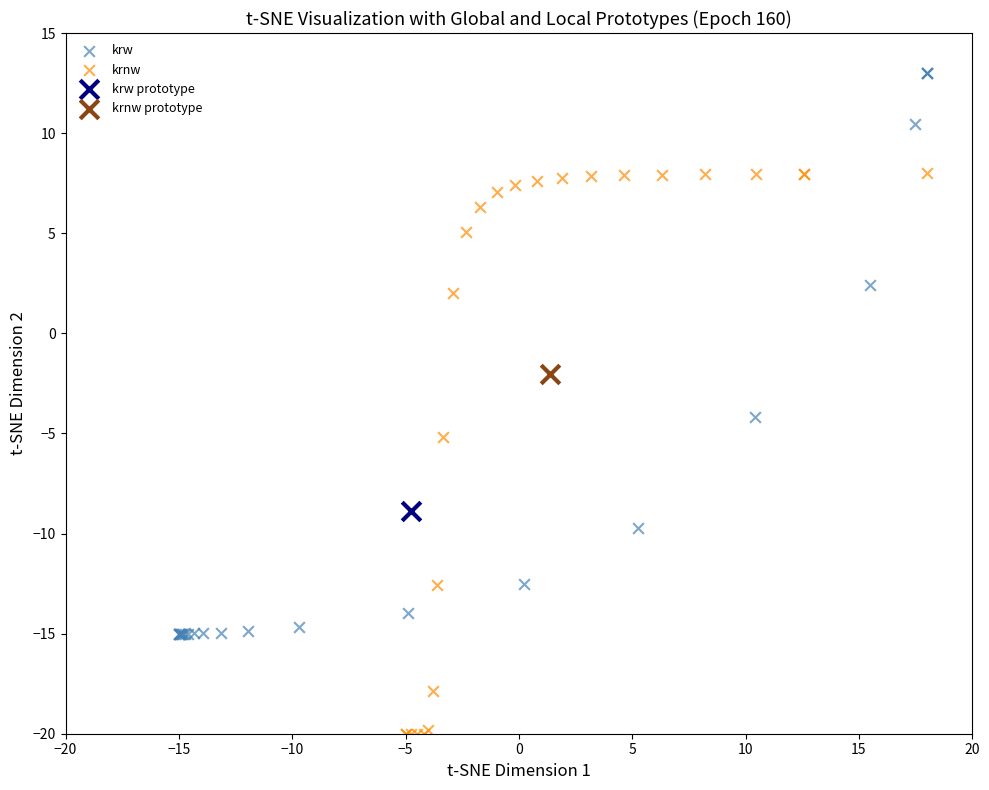

Which series reaches the minimum Y coordinate?

krnw